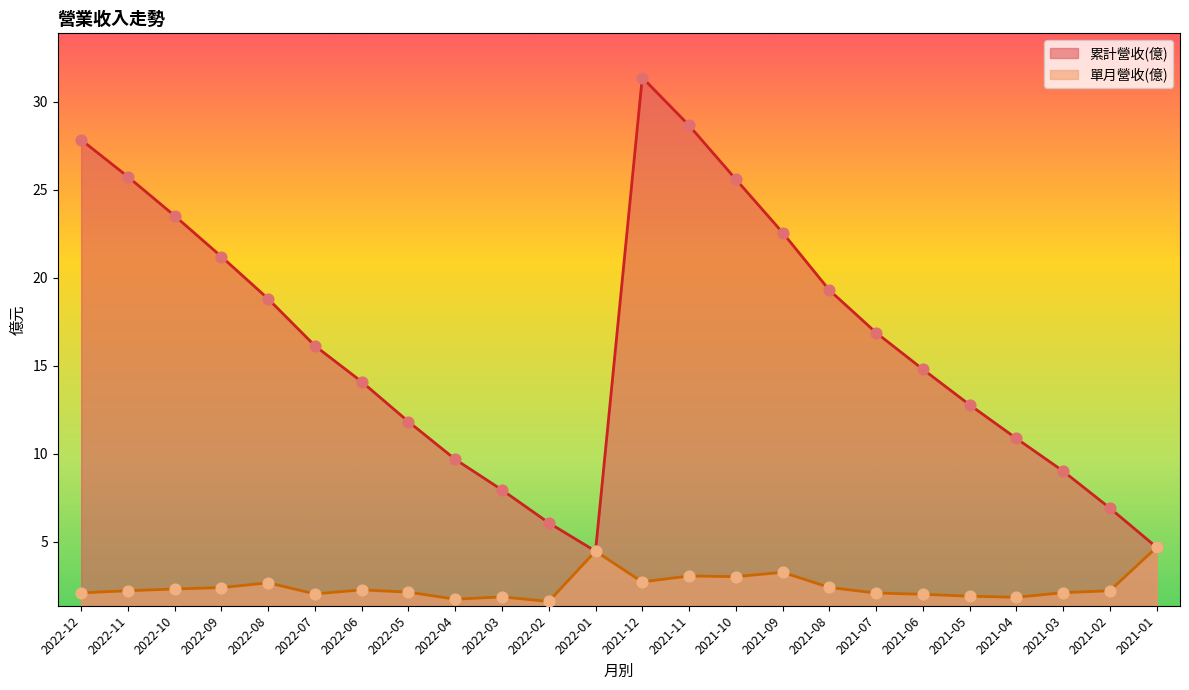

What are all the series names shown in the legend?

累計營收(億), 單月營收(億)